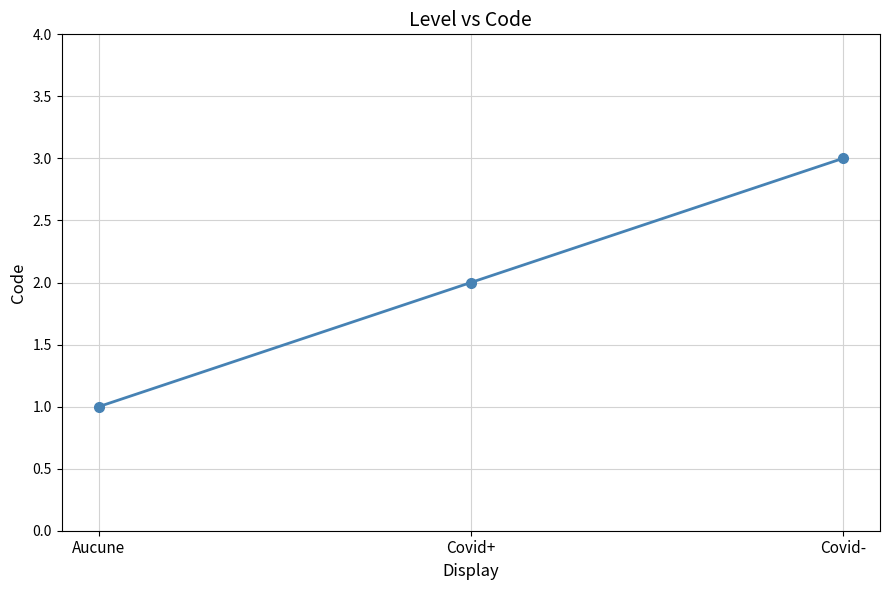

The value at Covid+ is 3. True or false?

False